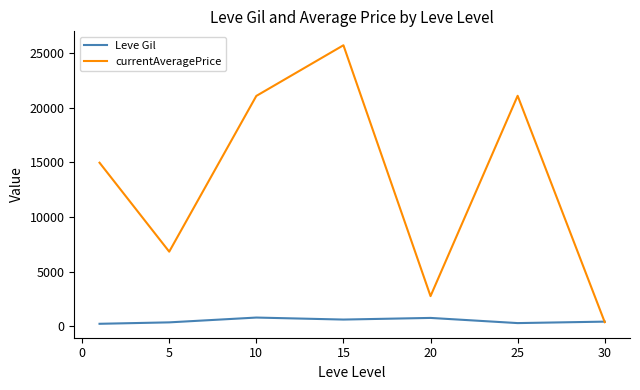

Which series has the largest total across all categories?

currentAveragePrice